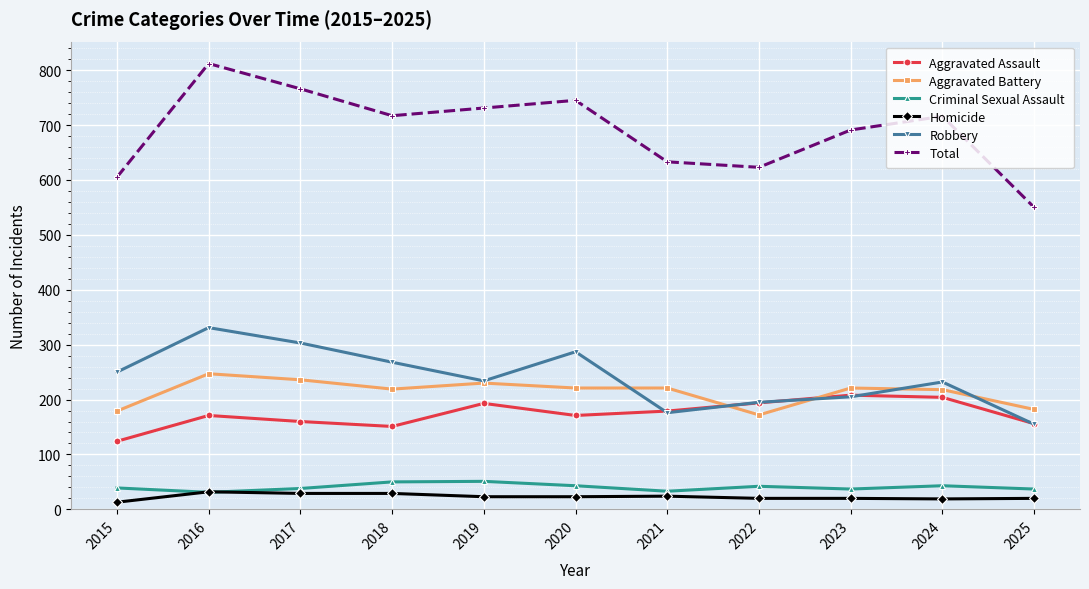

At how many categories does at least one series exceed 231?

11